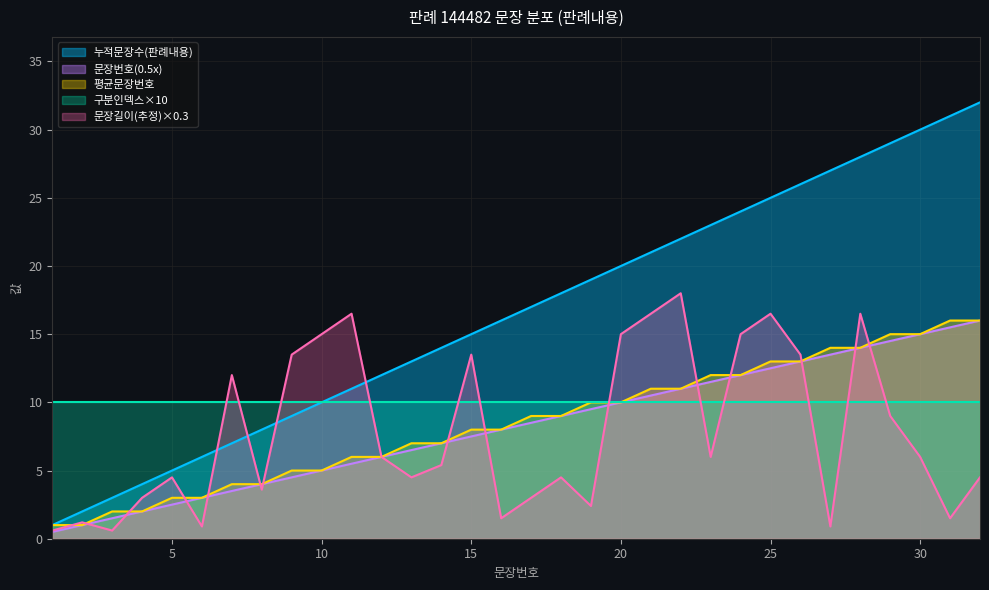

What is the minimum value for 문장번호?

1.0